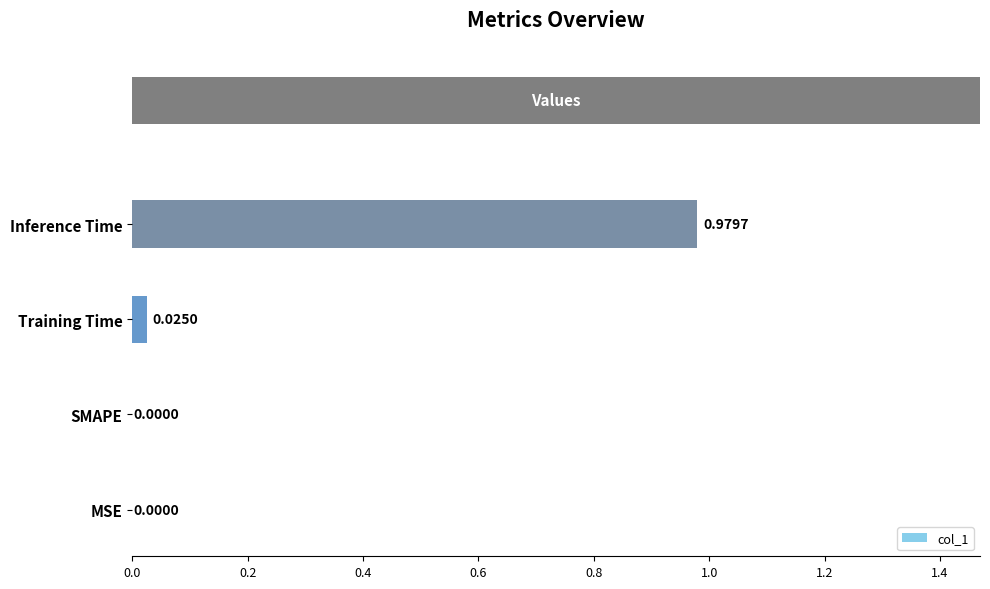

Reading right to left, list all the values displayed in this chart.

1.0	0.0	0.0	0.0